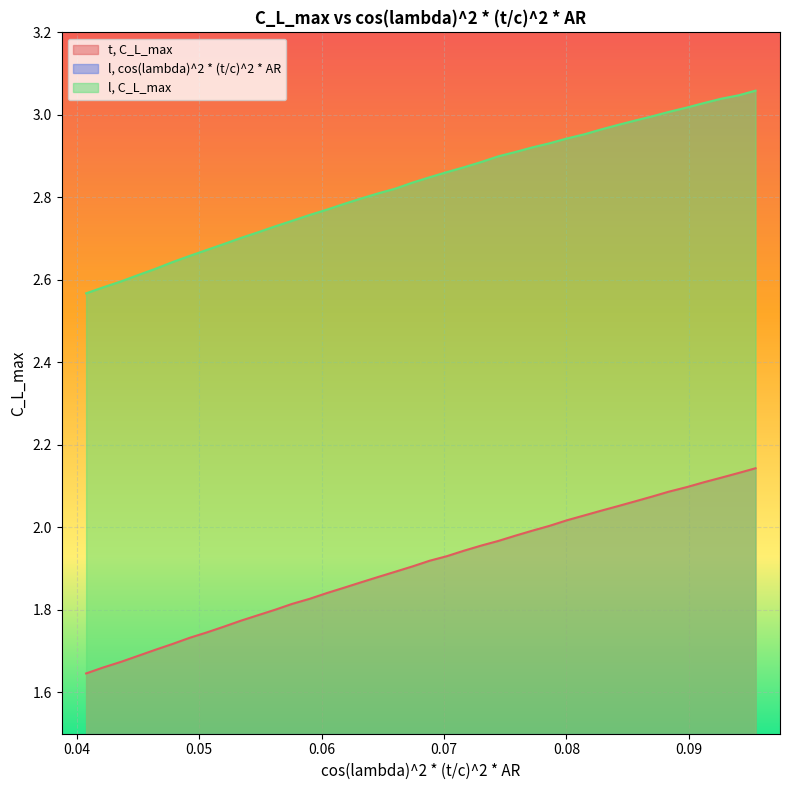

Rank the series by their average value, from lowest to highest.

l, cos(lambda)^2 * (t/c)^2 * AR, t, C_L_max, l, C_L_max